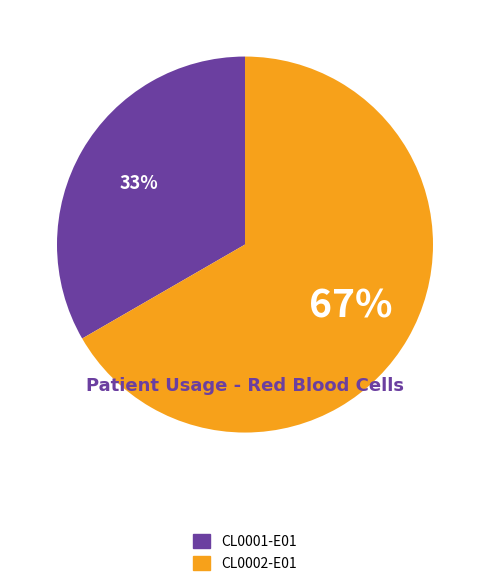

Rank the categories by value from highest to lowest.

CL0002-E01, CL0001-E01